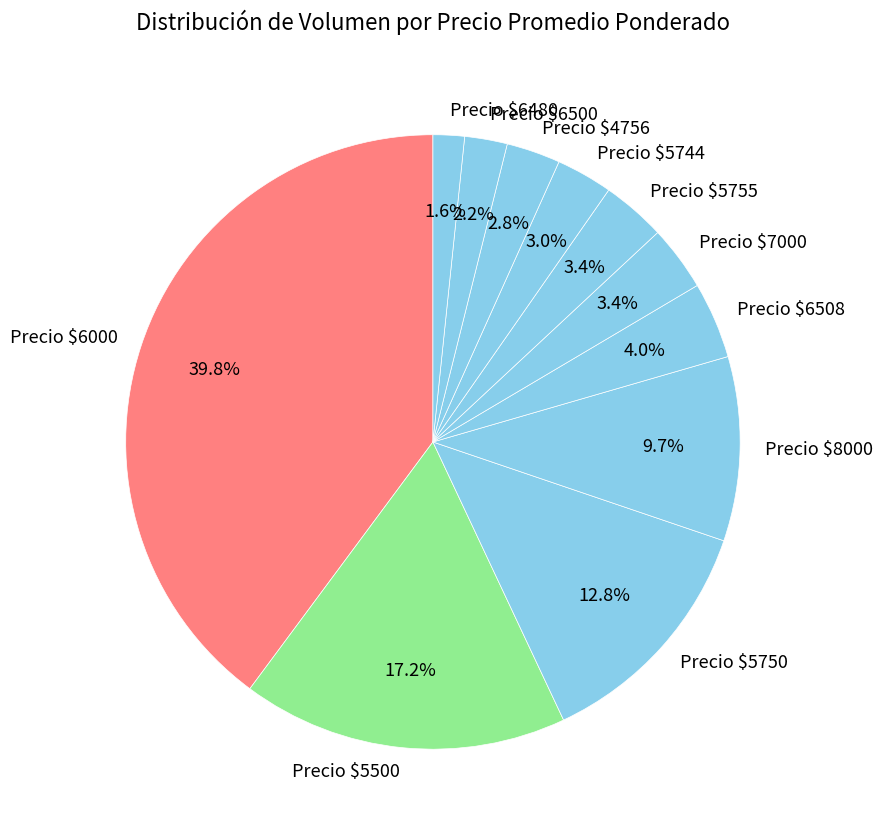

How much of the chart is everything except Precio $5755?

96.6%